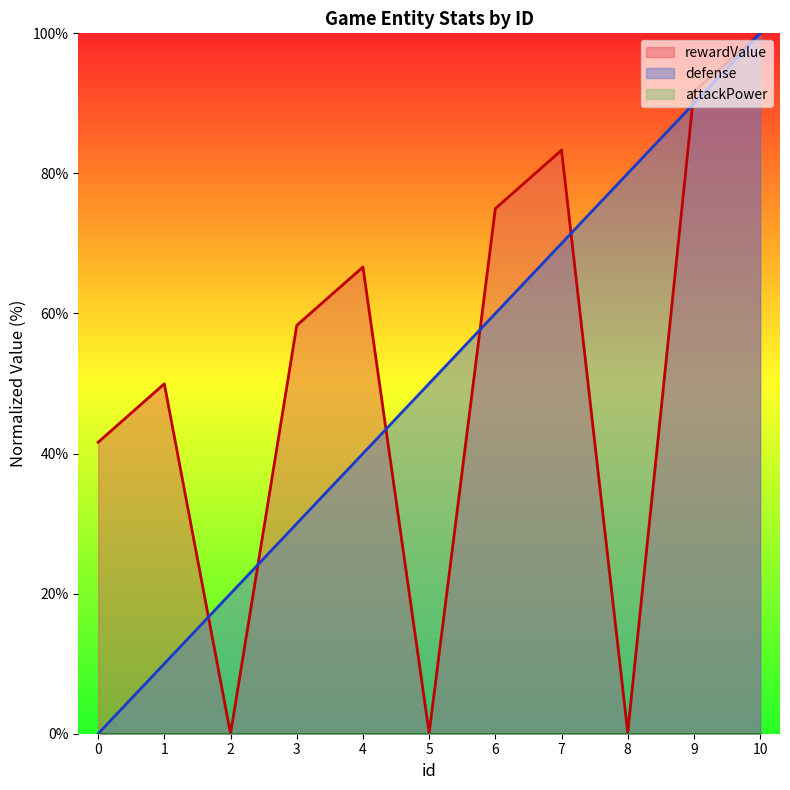

Reading left to right, list all the values displayed in this chart.

rewardValue: 41.6	50.0	0.0	58.3	66.6	0.1	75.0	83.3	0.2	91.7	100.0
defense: 0.0	10.0	20.0	30.0	40.0	50.0	60.0	70.0	80.0	90.0	100.0